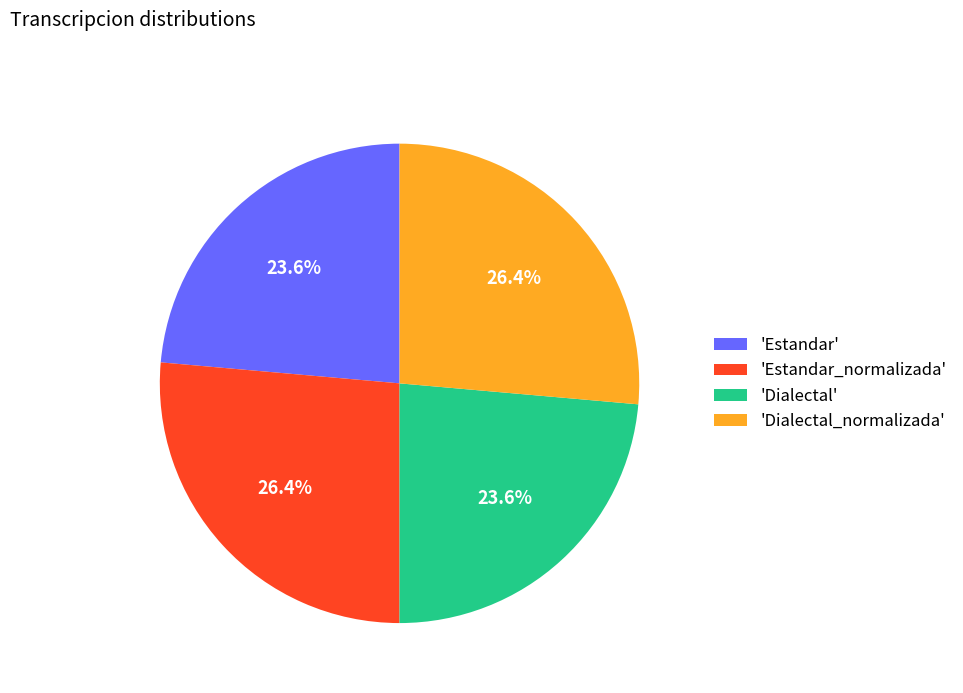

Does any single category account for the majority?

No